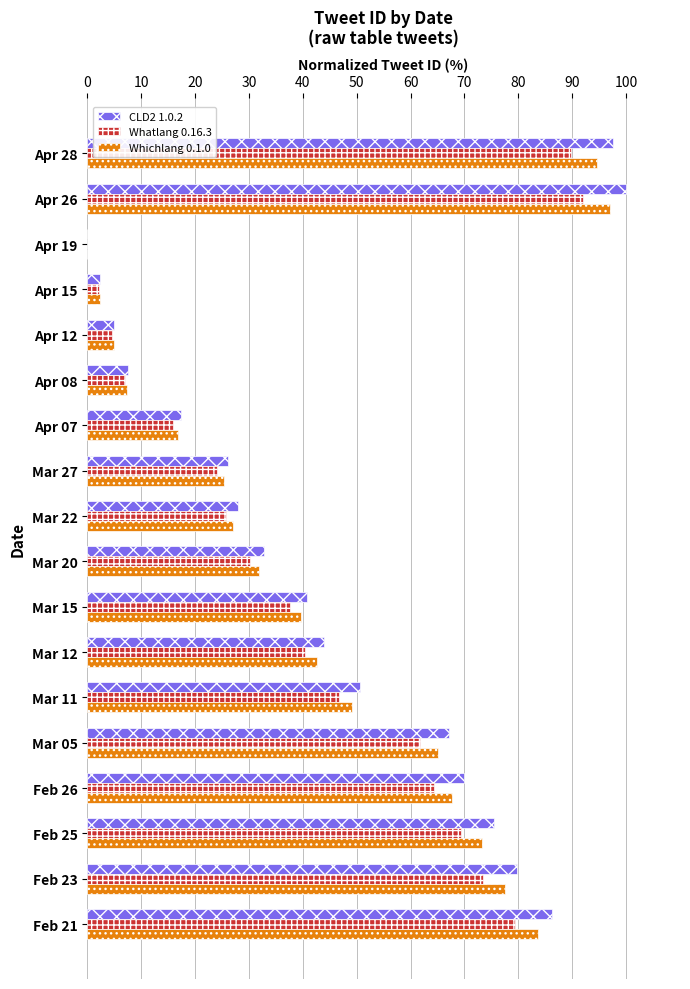

Count the number of data series in this chart.

3